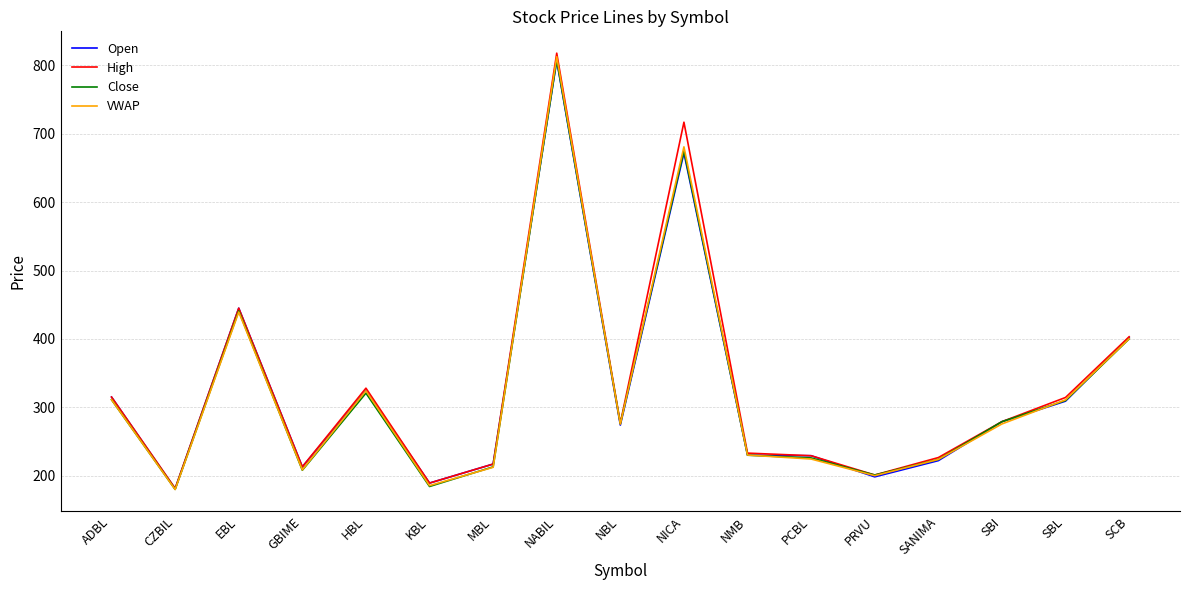

Which series has the largest range (max minus min)?

High